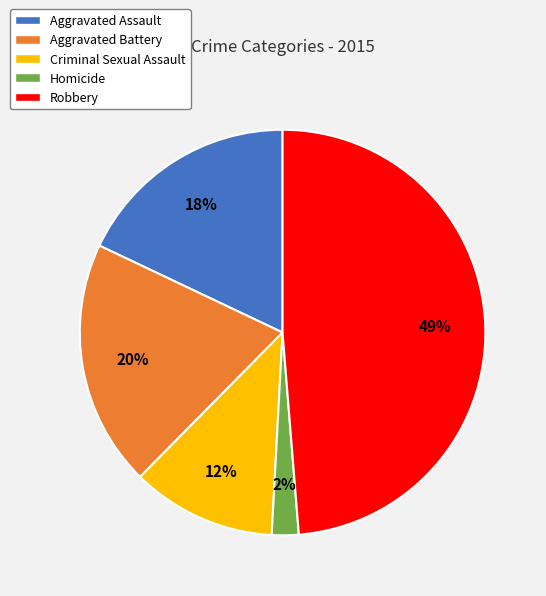

Rank the categories by value from highest to lowest.

Robbery, Aggravated Battery, Aggravated Assault, Criminal Sexual Assault, Homicide